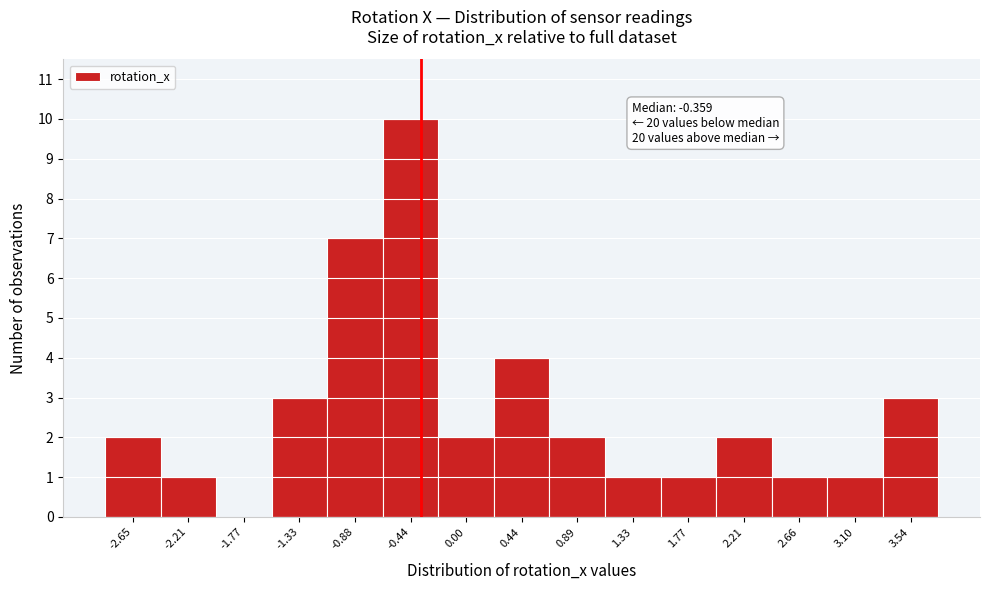

Which range on the x-axis has the tallest bar?

-0.65 to -0.20